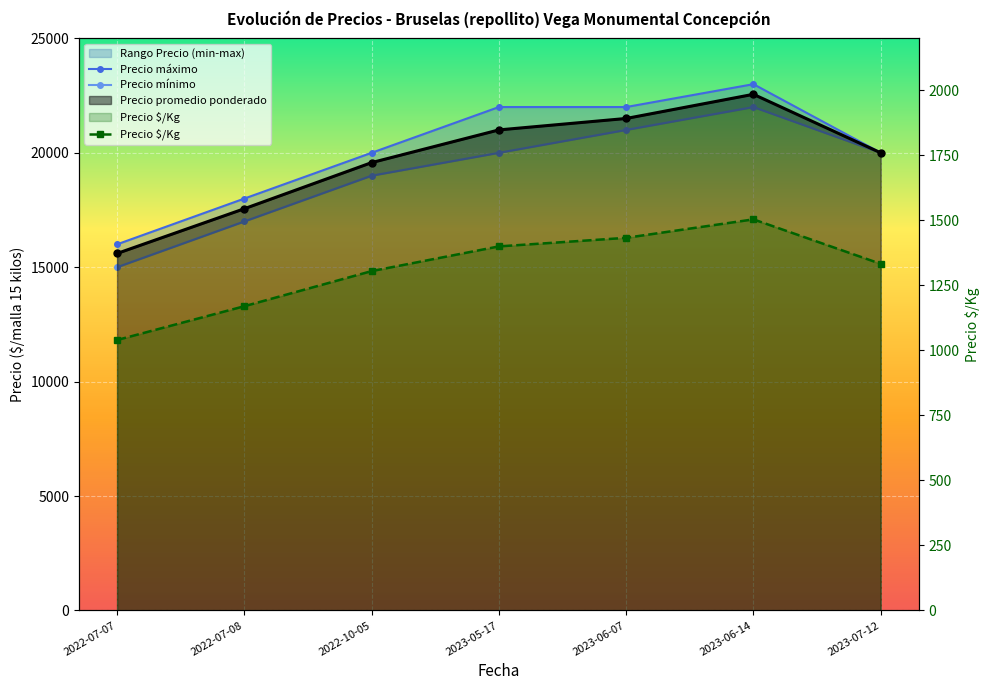

Which series changed the most between 2023-06-14 and 2023-07-12?

Precio máximo